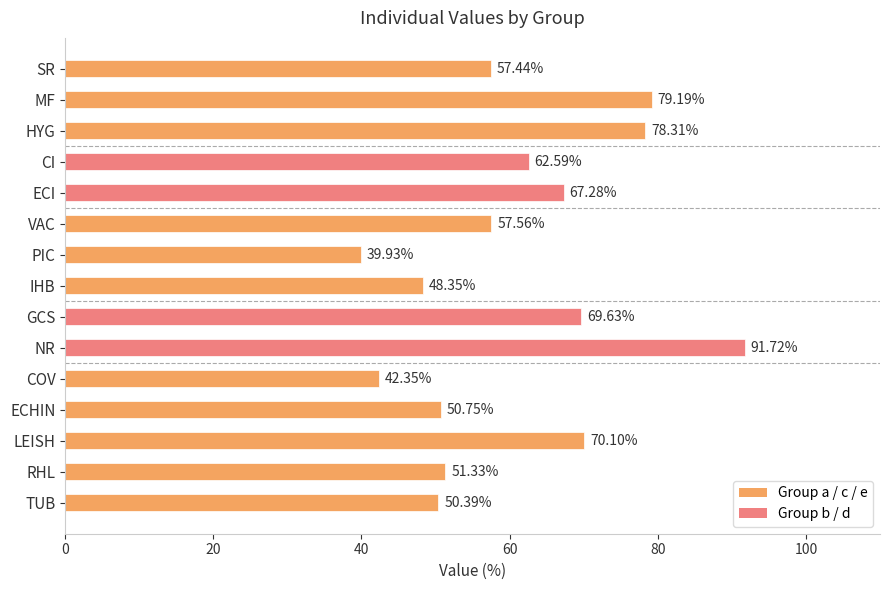

What is the smallest value displayed?

39.9